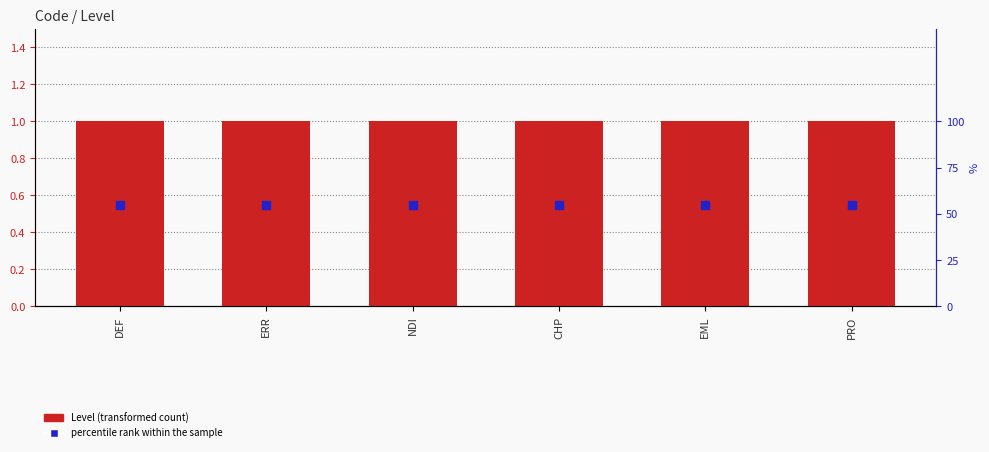

Which series reaches the minimum Y coordinate?

percentile rank within the sample